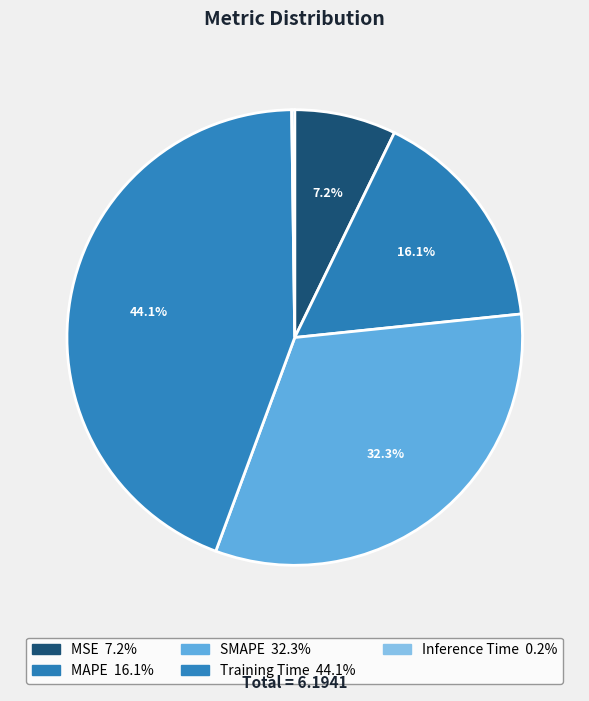

To the nearest percent, what is the difference between the largest and smallest slice percentages?

44%